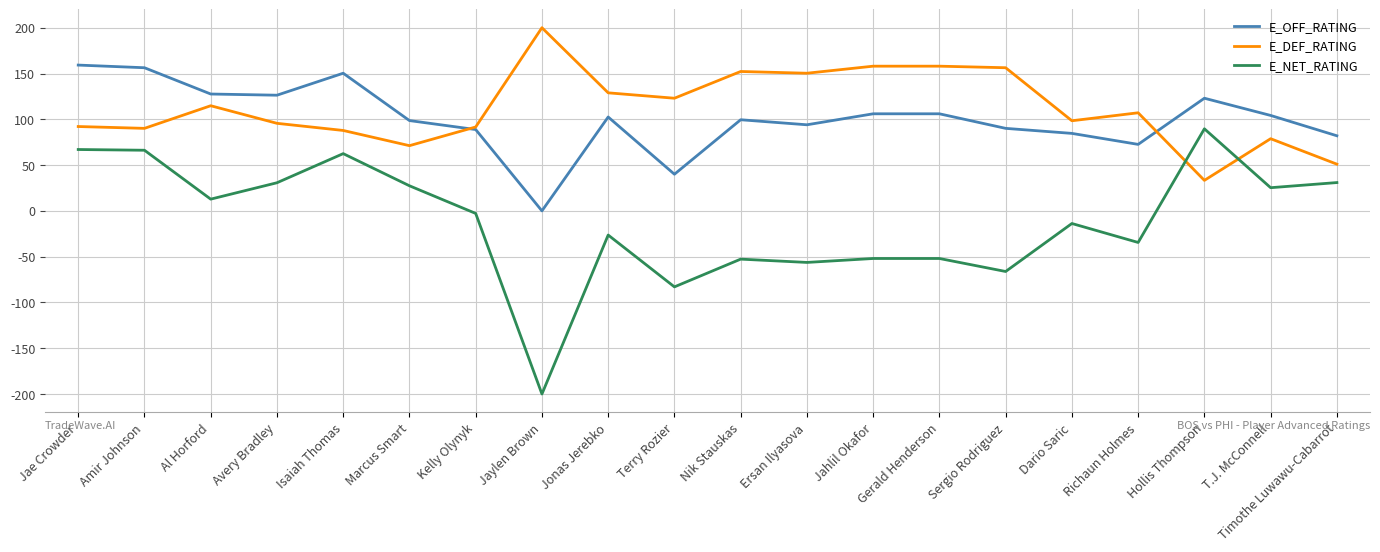

Read the E_DEF_RATING value at Marcus Smart.

71.2